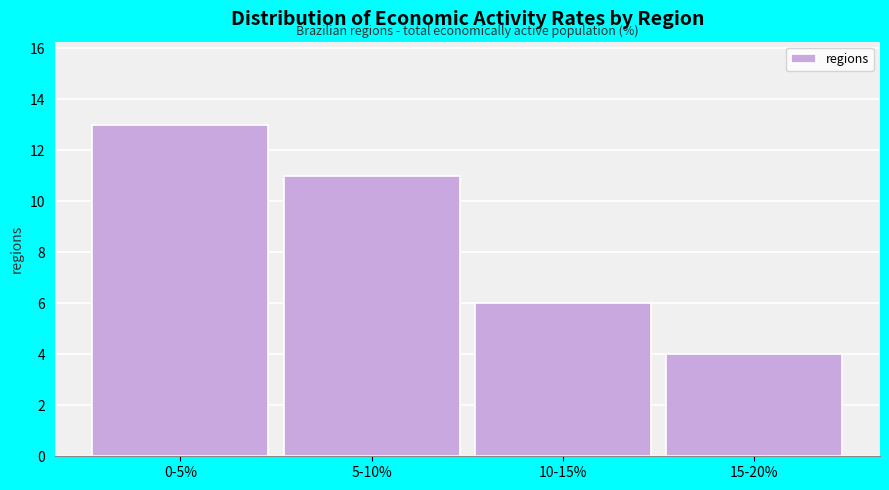

Reading left to right, transcribe all the data shown in this chart.

0-5%=13	5-10%=11	10-15%=6	15-20%=4